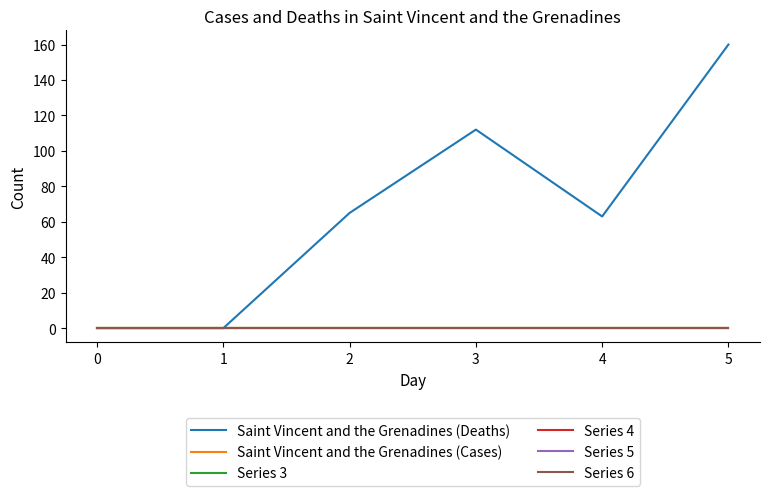

Which has a higher value, 1 or 2?

2